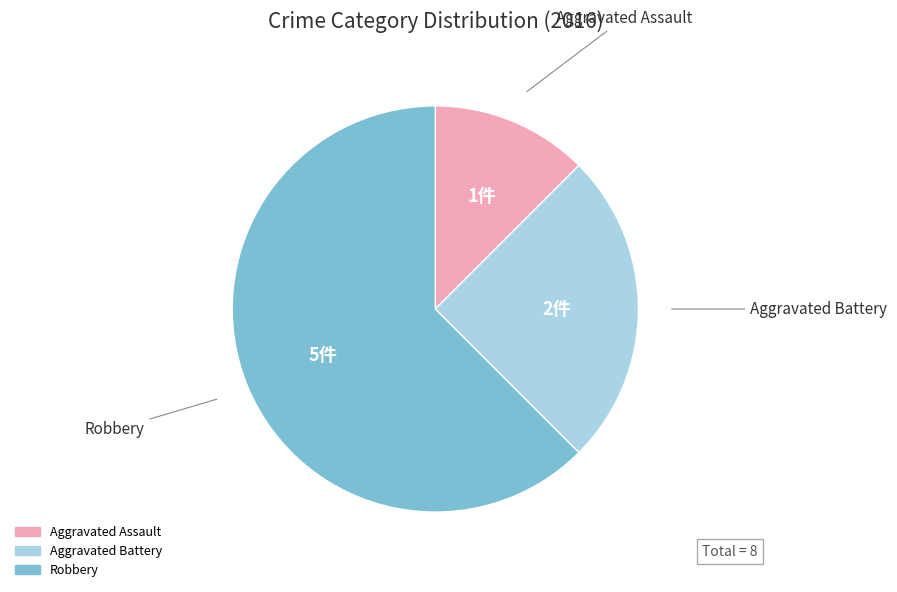

Does Robbery represent more than half of the total?

Yes